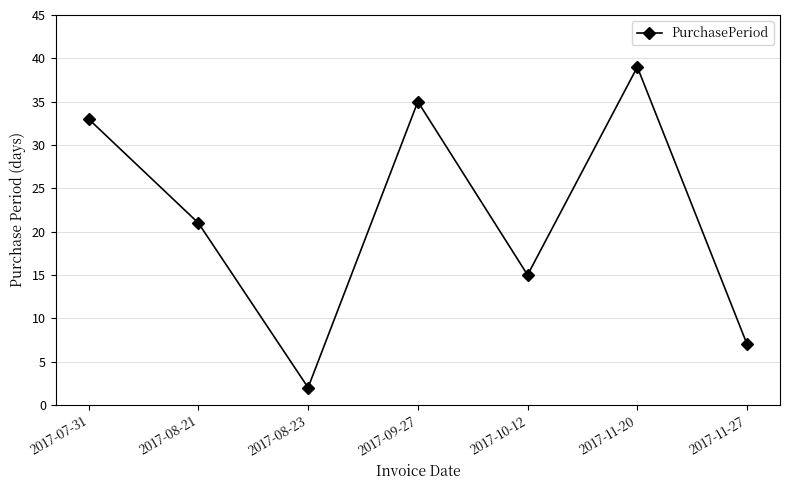

What is the average value?

22